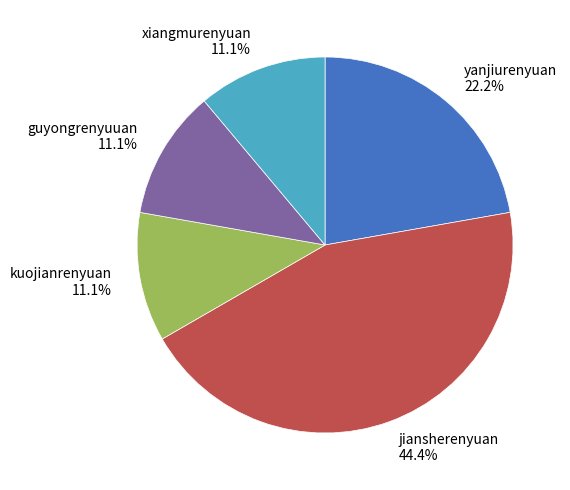

True or false: guyongrenyuuan accounts for 11% of the total.

True